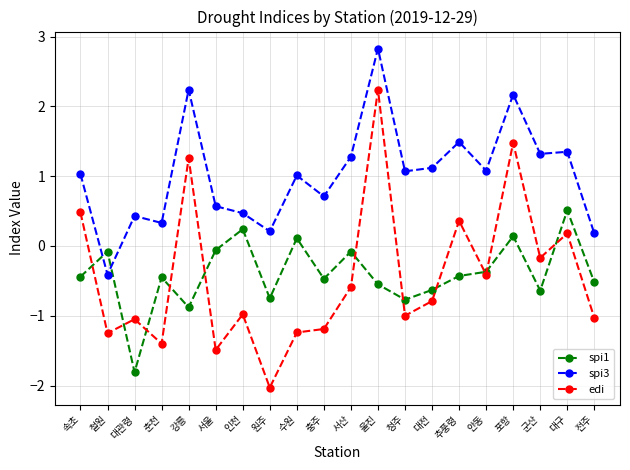

What position from the right is 전주?

1